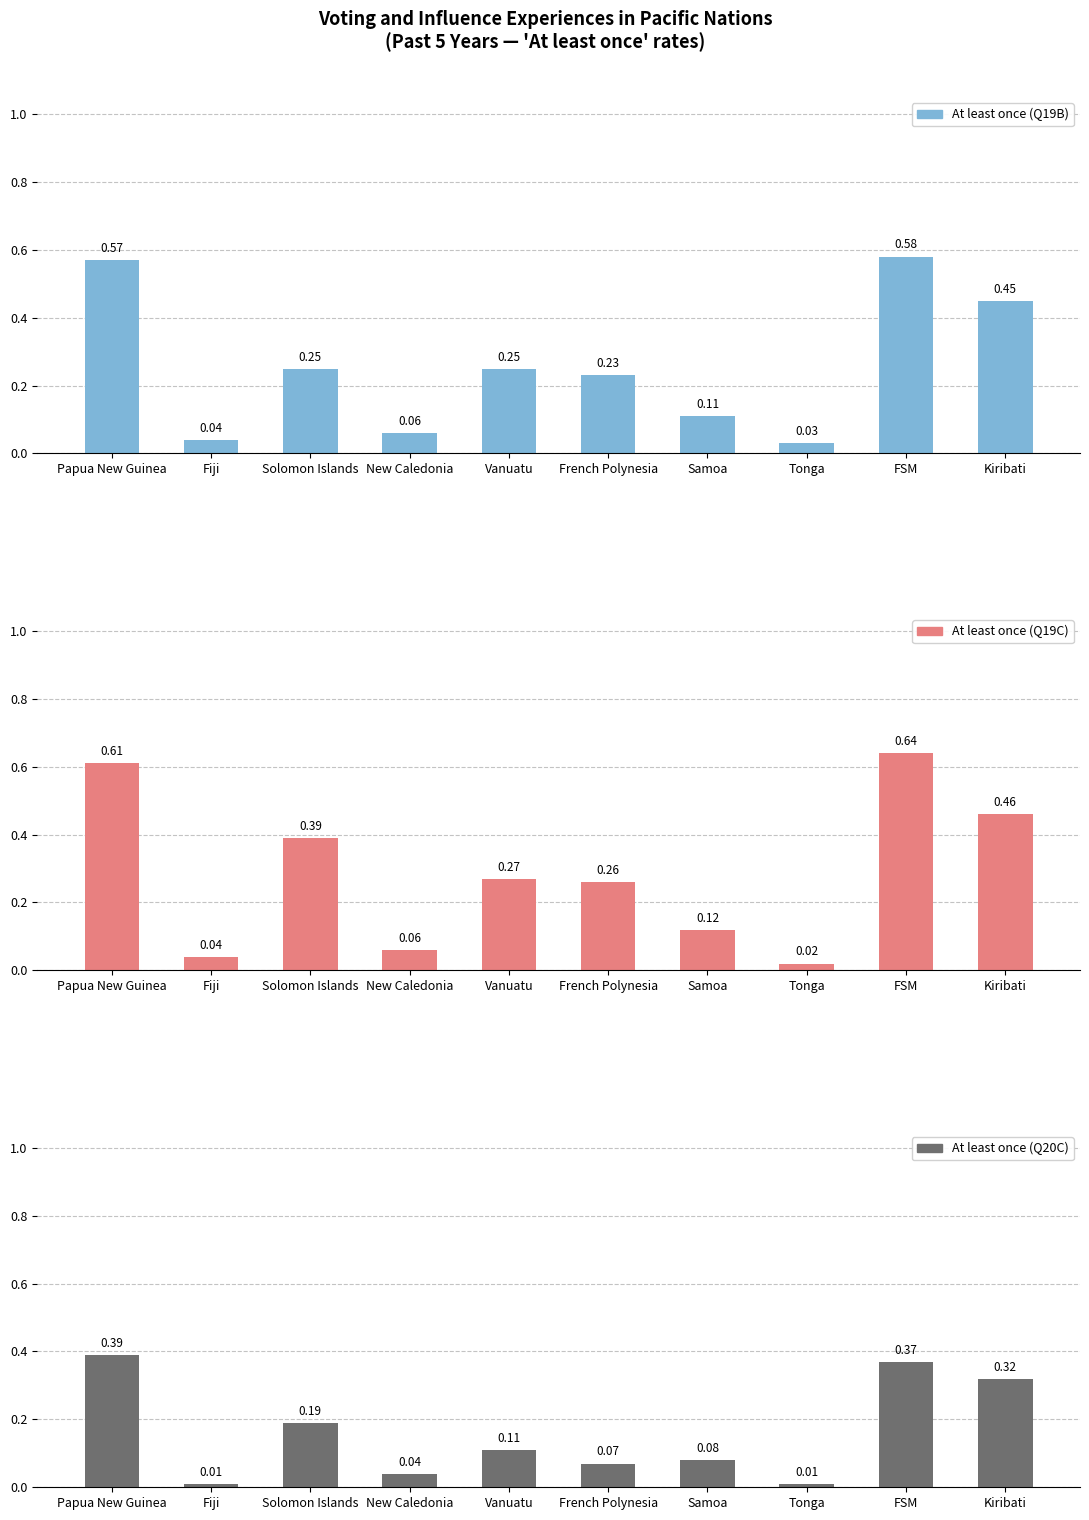

Reading right to left, what are all the values shown in this chart?

At least once (Q19B): 0.5	0.6	0.0	0.1	0.2	0.2	0.1	0.2	0.0	0.6
At least once (Q19C): 0.5	0.6	0.0	0.1	0.3	0.3	0.1	0.4	0.0	0.6
At least once (Q20C): 0.3	0.4	0.0	0.1	0.1	0.1	0.0	0.2	0.0	0.4